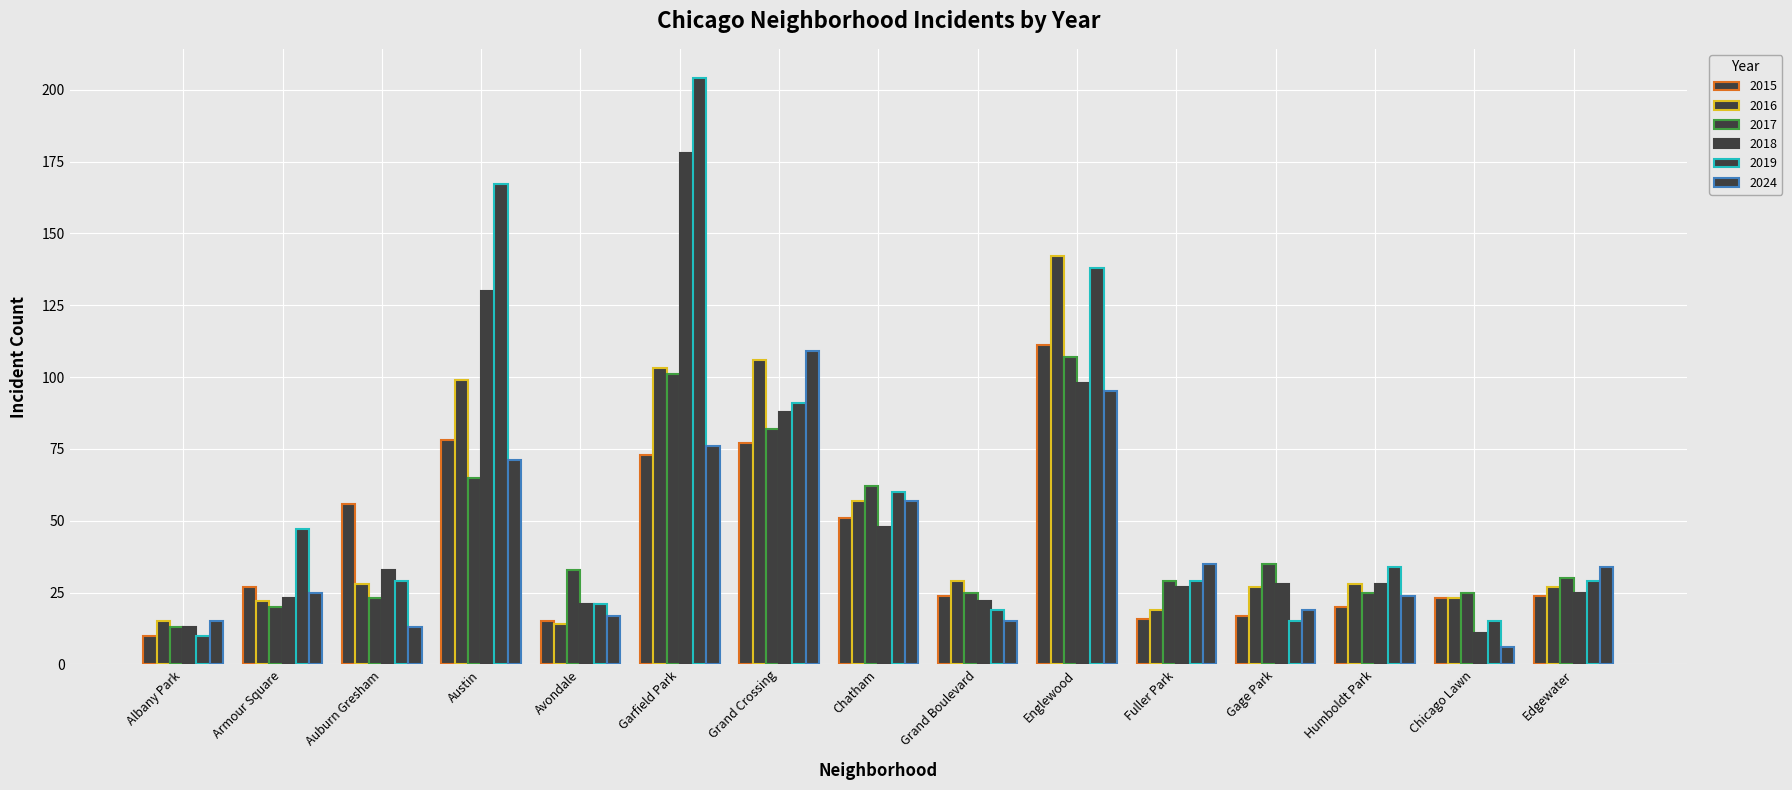

Between Chatham and Humboldt Park, which series saw the biggest shift?

2017